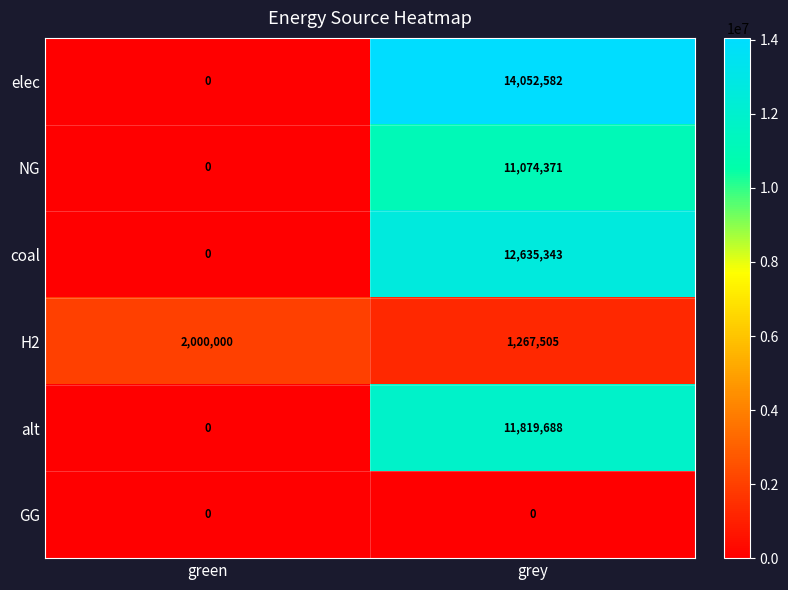

At which label is H2 closest to 1633752?

grey